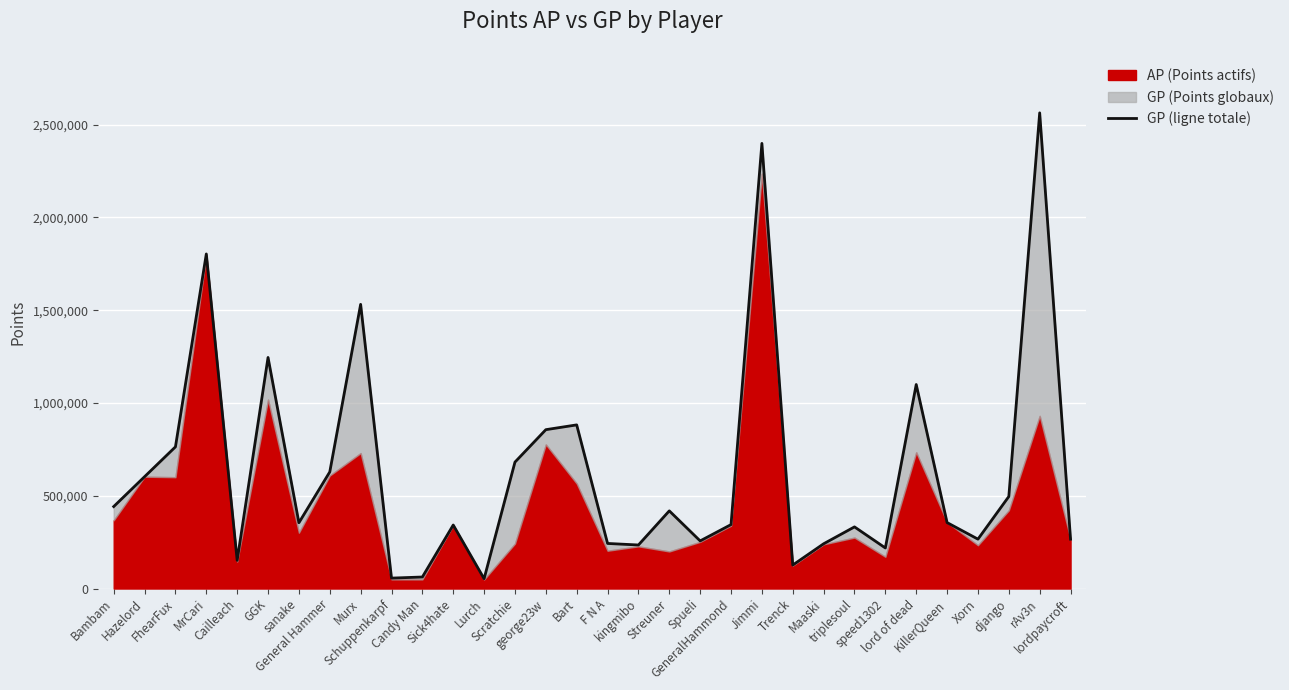

List the labels in order of value, smallest first.

Lurch, Schuppenkarpf, Candy Man, Trenck, Cailleach, speed1302, kingmibo, Maaski, F N A, Spueli, lordpaycroft, Xorn, triplesoul, Sick4hate, GeneralHammond, sanake, KillerQueen, Streuner, Bambam, django, Hazelord, General Hammer, Scratchie, FhearFux, george23w, Bart, lord of dead, GGK, Murx, MrCari, Jimmi, rAv3n